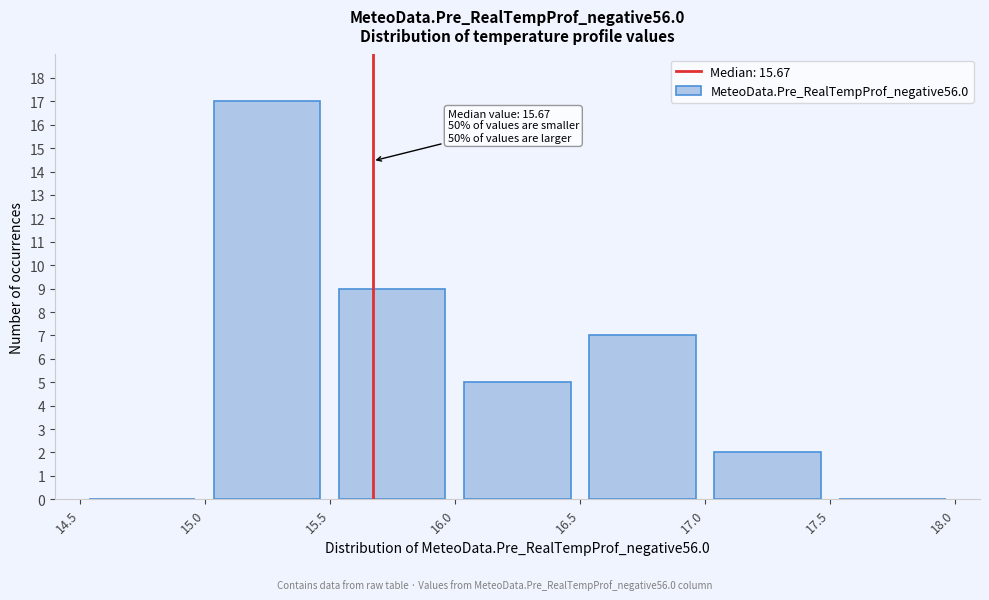

Which range on the x-axis has the tallest bar?

15.0 to 15.5